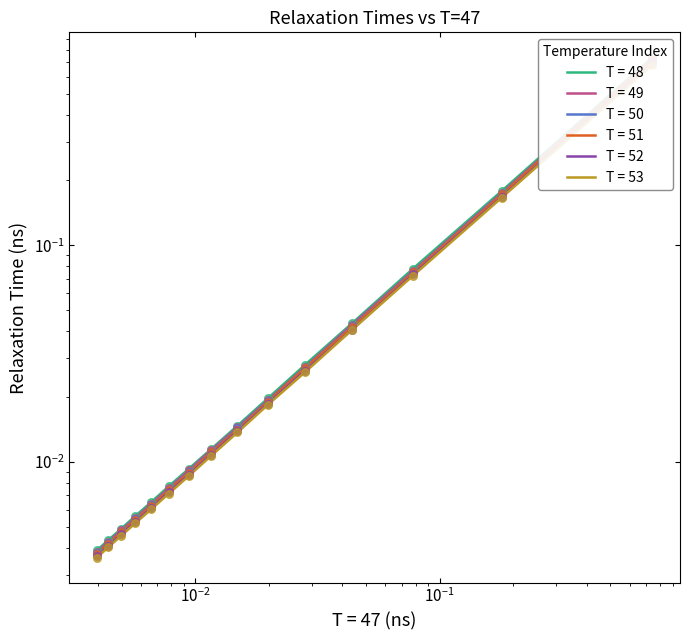

Which series reaches the maximum Y coordinate?

T = 48